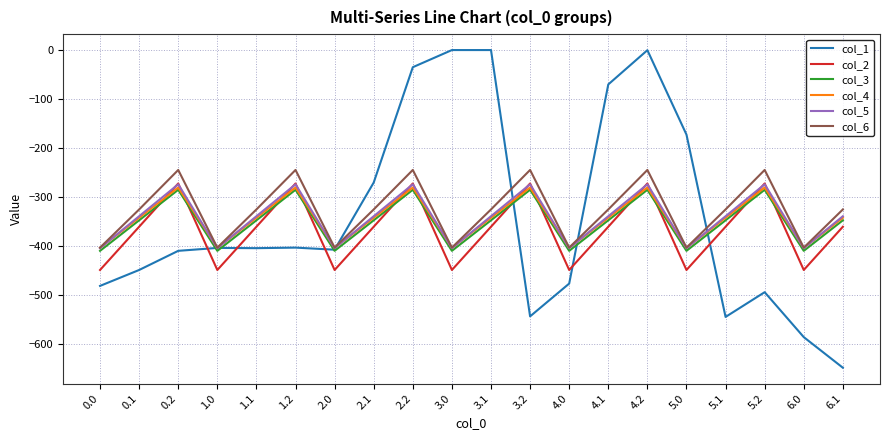

How many distinct data groups are displayed?

6